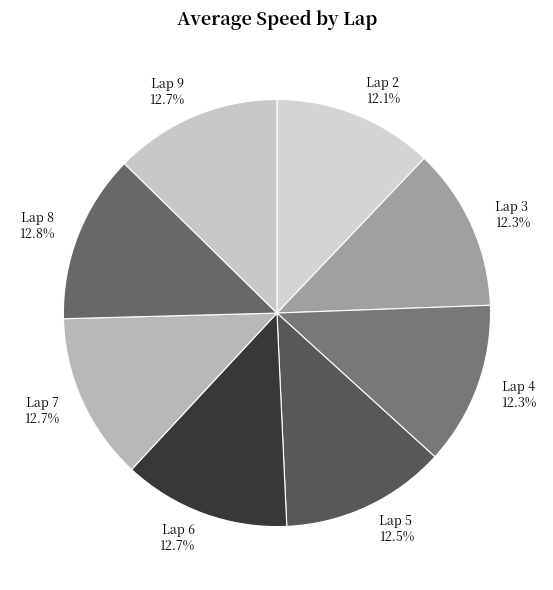

To the nearest percent, what percentage of the pie is Lap 2?

12%